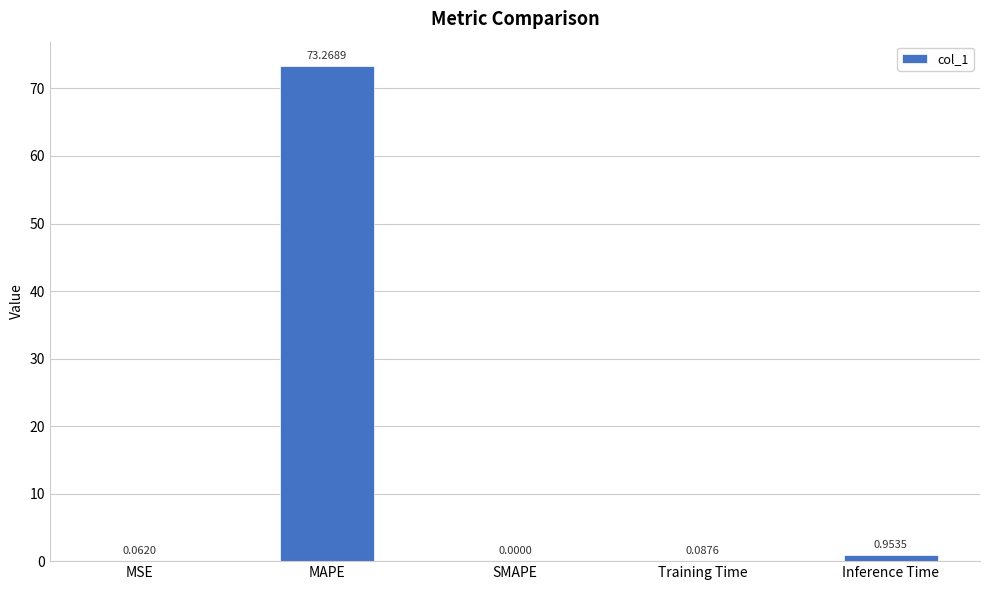

Where is the data nearest to the value 36?

Inference Time